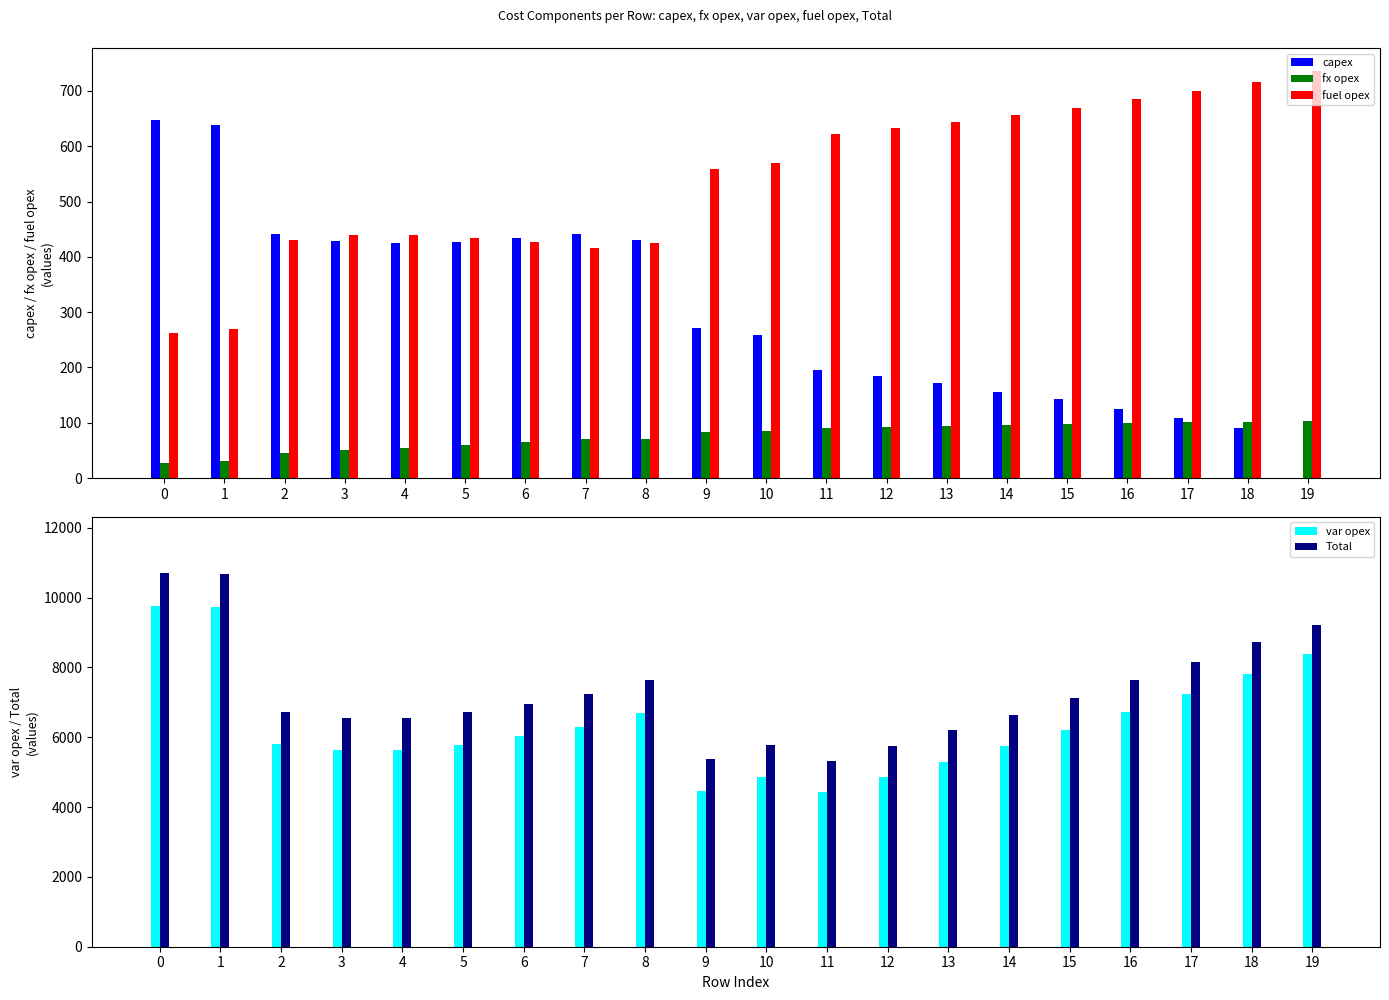

Does the chart contain stacked bars?

No